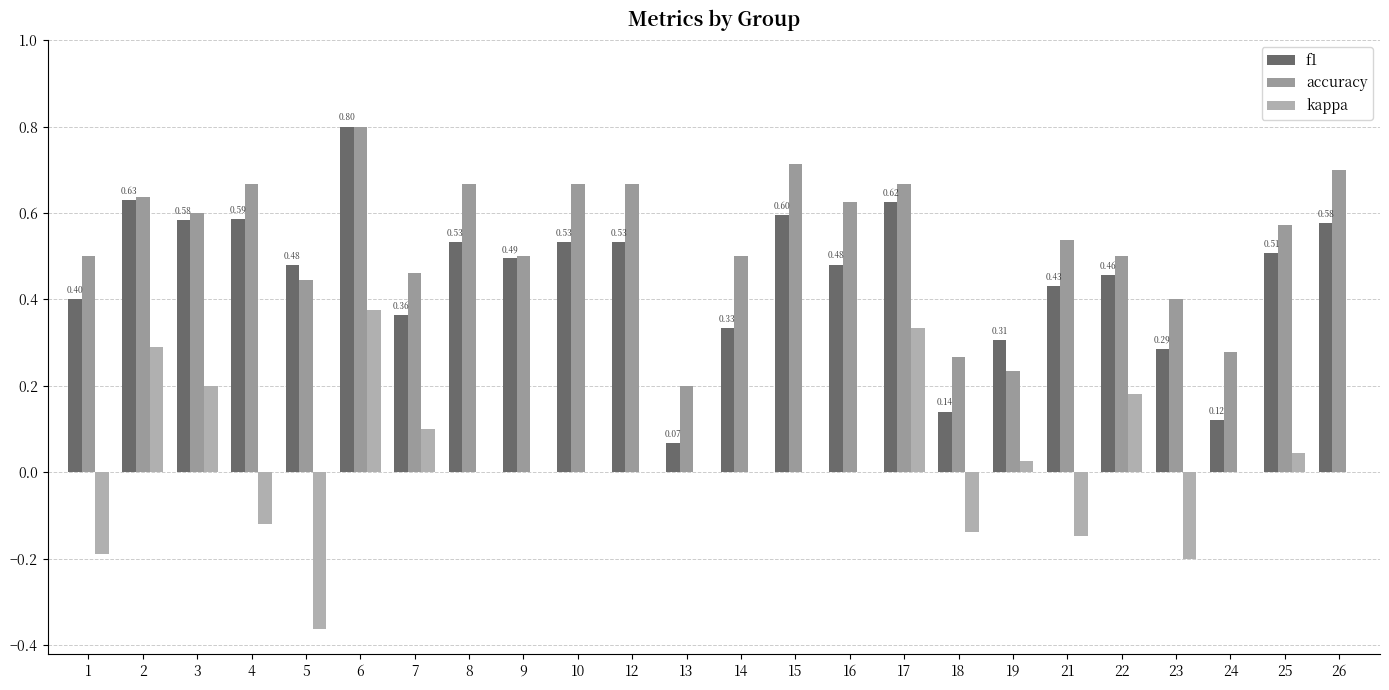

Are the bars grouped side by side (vs. stacked)?

Yes